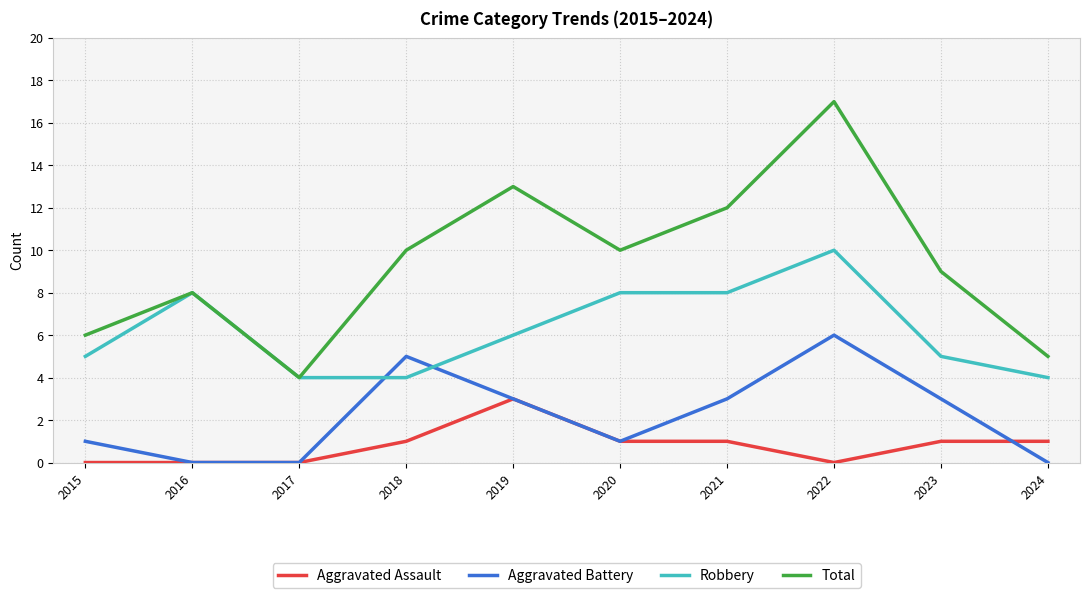

What is the sum of the Total values at 2018 and 2021?

22